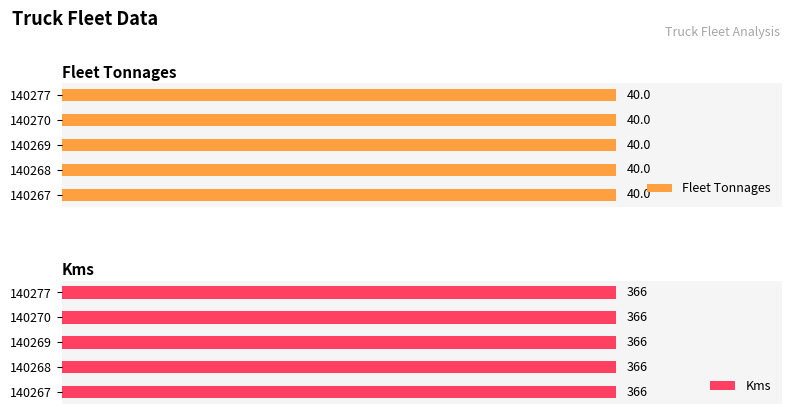

What is the value of the Fleet Tonnages bar at the 3rd from the left?

40